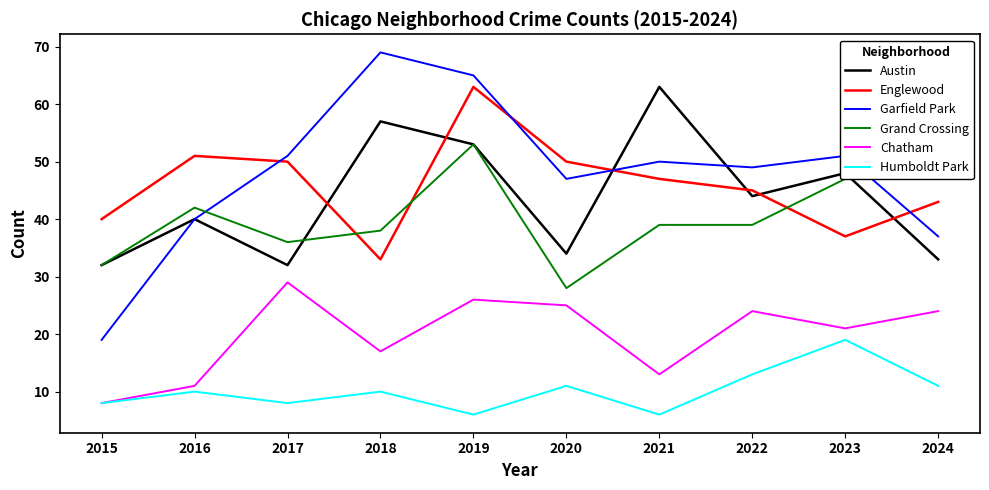

At 2022, list the series in order from largest to smallest.

Garfield Park, Englewood, Austin, Grand Crossing, Chatham, Humboldt Park